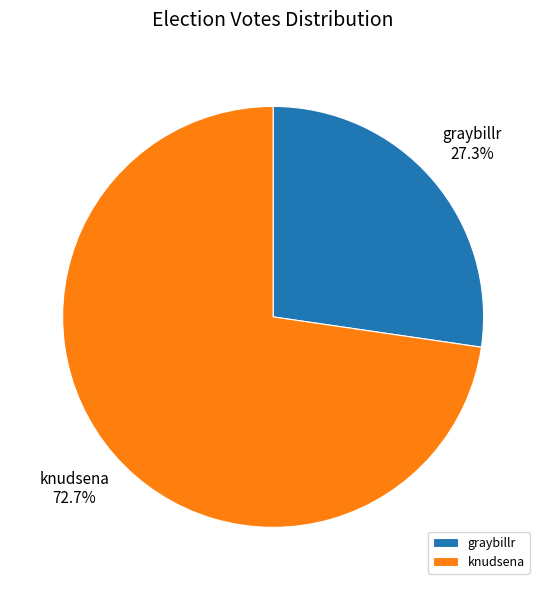

Do knudsena and graybillr together represent more than half of the pie?

Yes